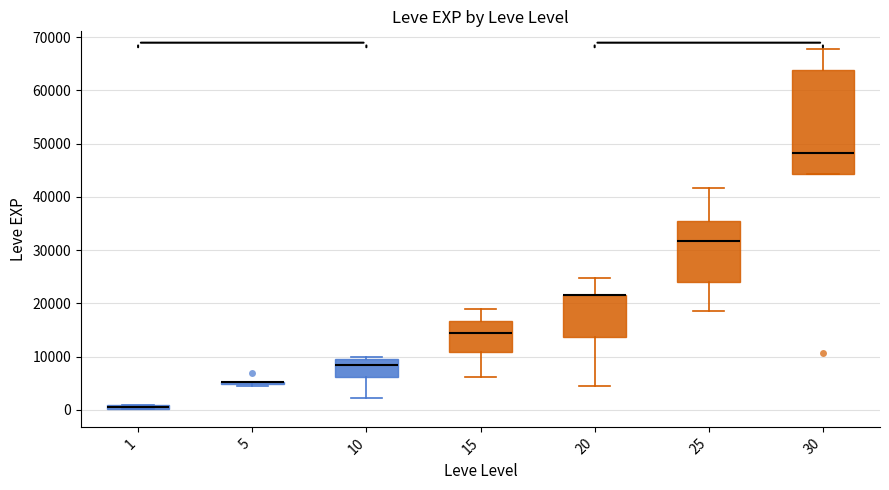

Where does the upper whisker of the box at x = 25 end on the y-axis? The values are not printed on the chart, so give them approximately, as read against the axis.

42000